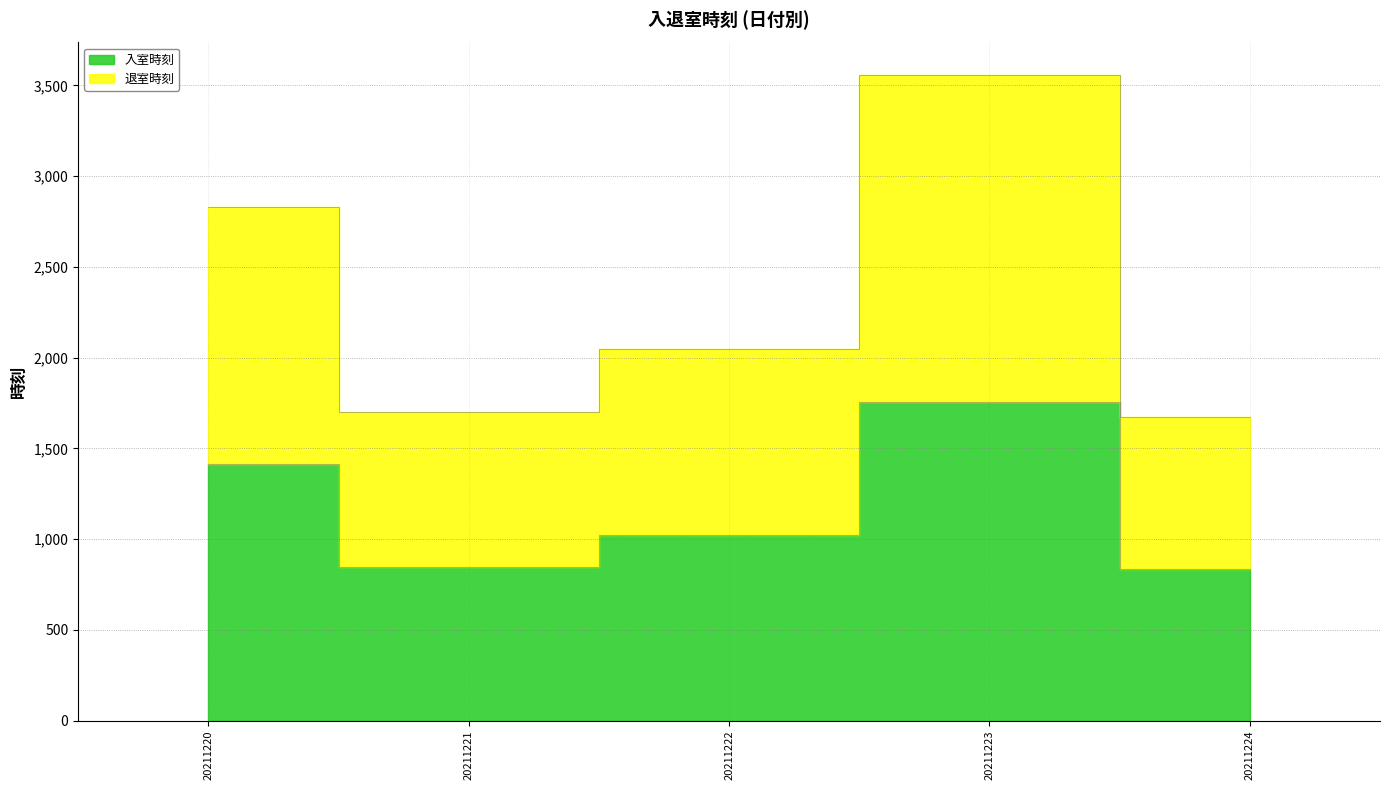

List the series in order of their peak value, highest first.

退室時刻, 入室時刻